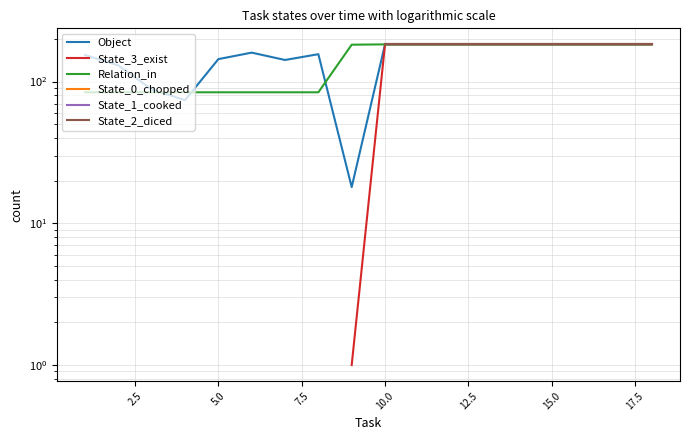

True or false: State_0_chopped and Relation_in cross at least once.

False